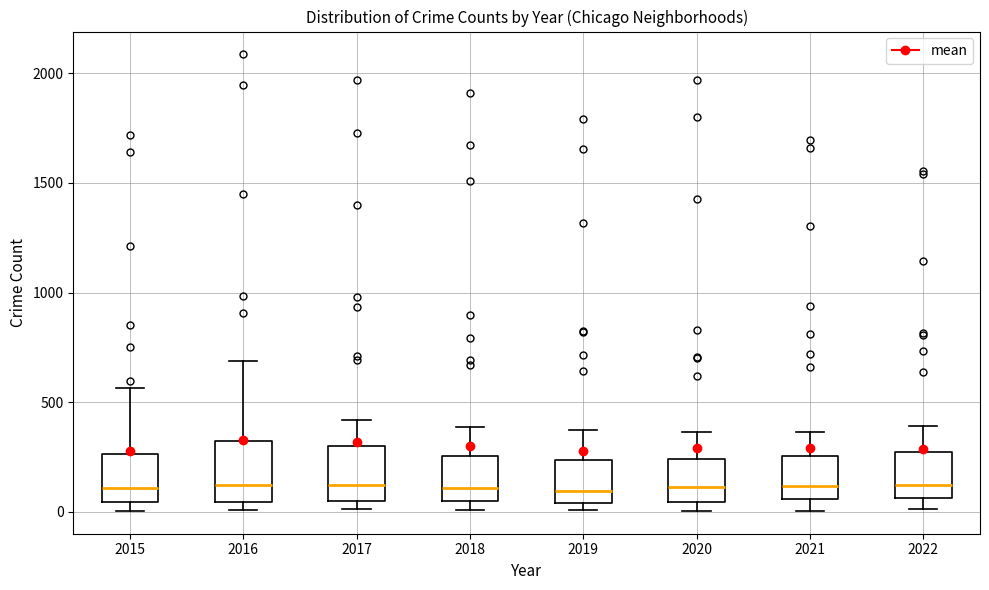

Where is the upper edge of the box at x = 2021 on the y-axis? The values are not printed on the chart, so give them approximately, as read against the axis.

250